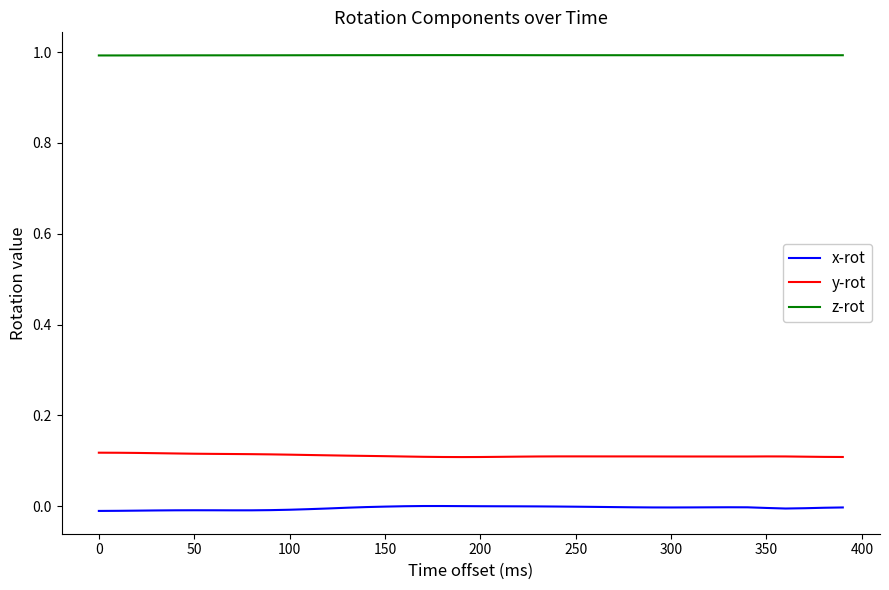

At how many categories does at least one series exceed 0?

40